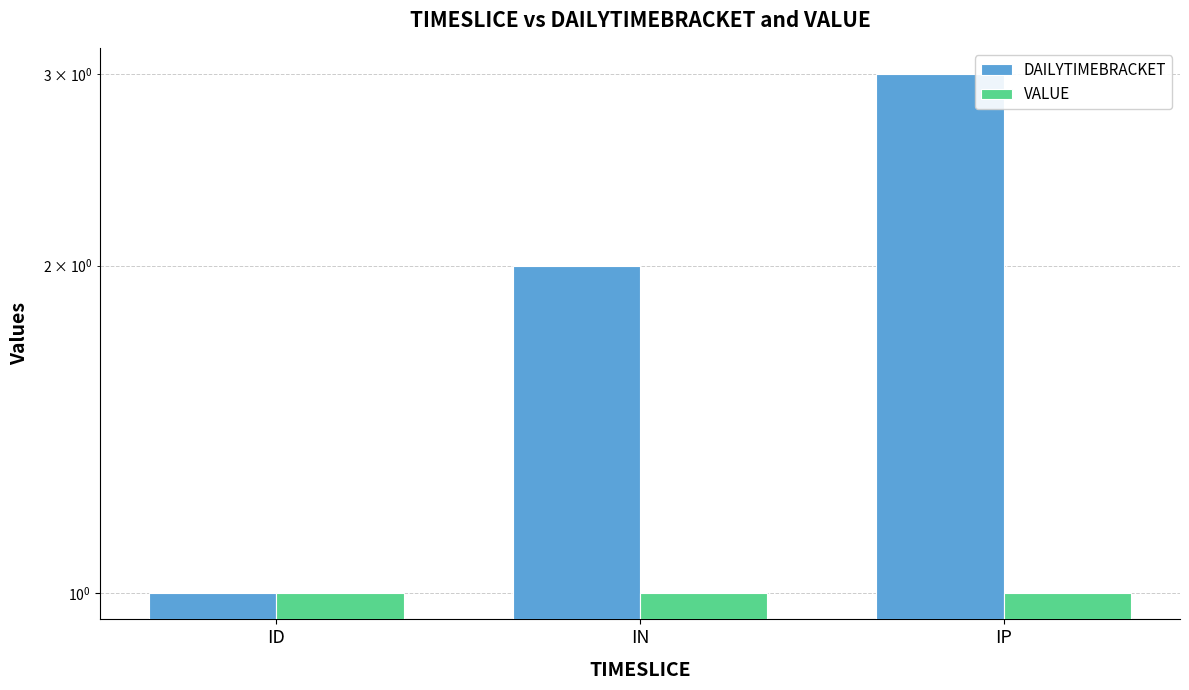

Which series changed the most between ID and IP?

DAILYTIMEBRACKET